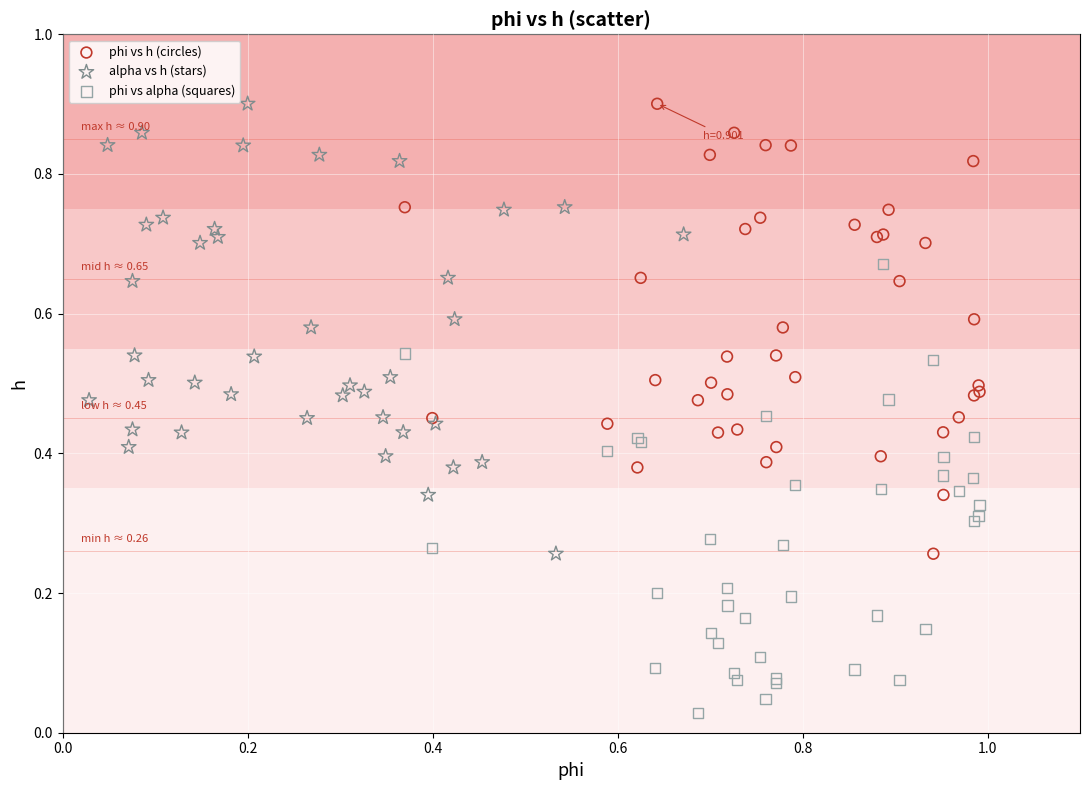

Which series reaches the minimum Y coordinate?

phi vs alpha (squares)